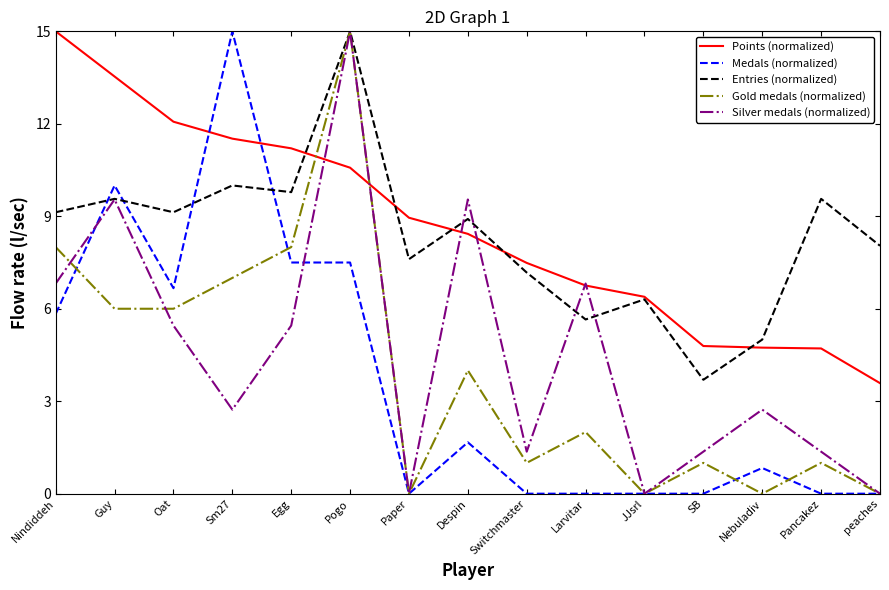

What are all the series names shown in the legend?

Points (normalized), Medals (normalized), Entries (normalized), Gold medals (normalized), Silver medals (normalized)